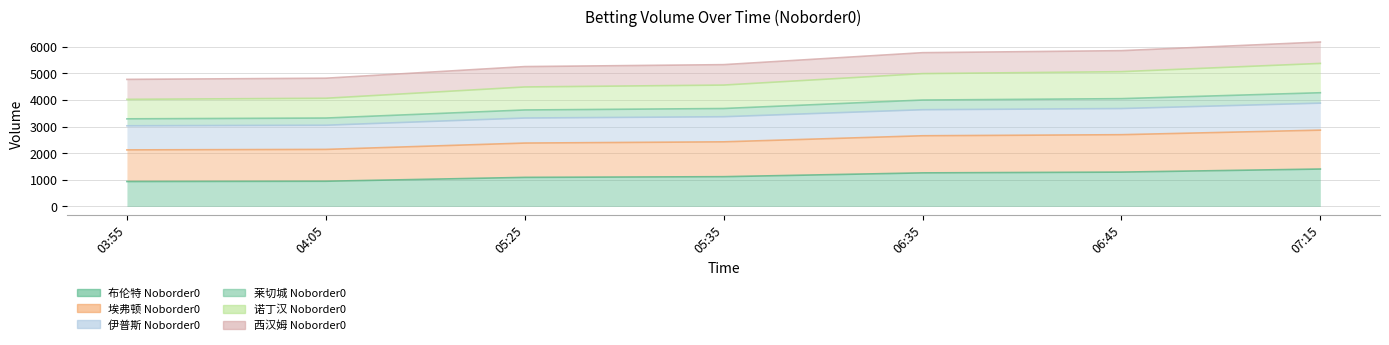

At which label is 西汉姆 Noborder0 closest to 5468?

05:35